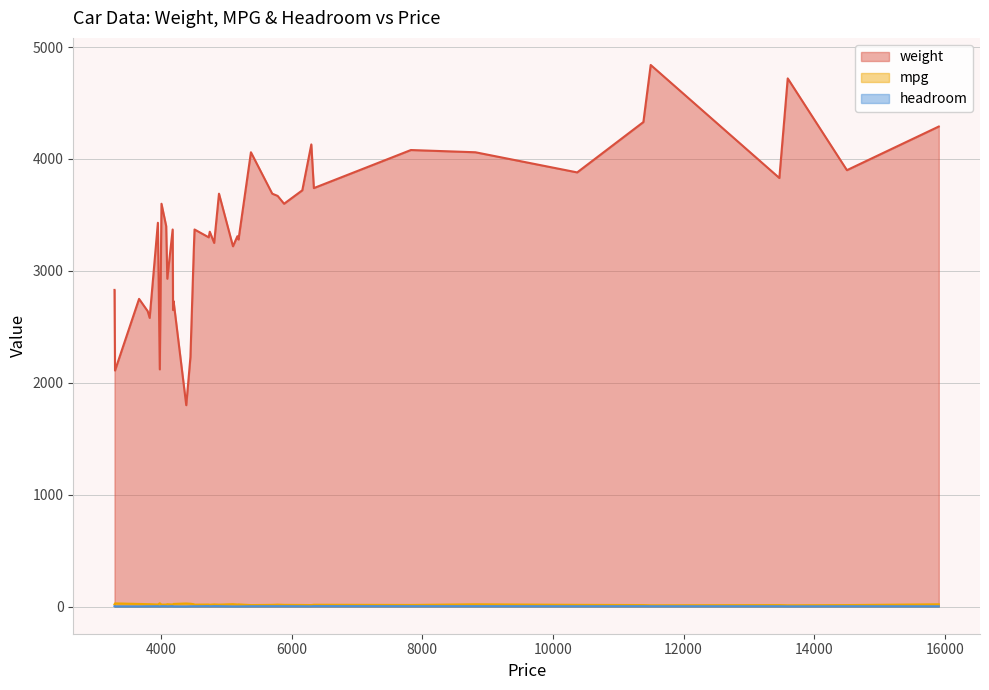

Where does the headroom series first go above 3?

3